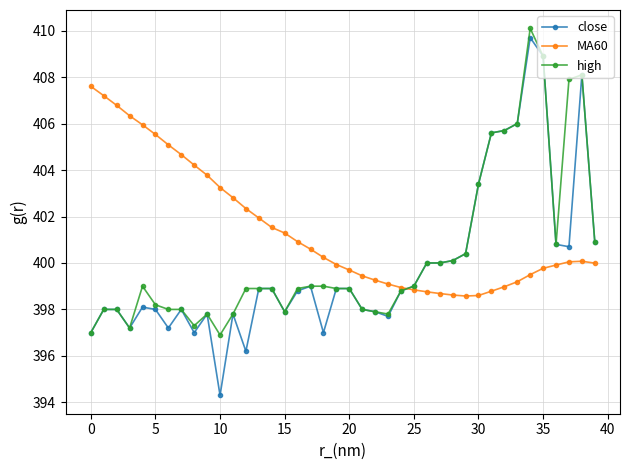

Does the chart have visible grid lines?

Yes